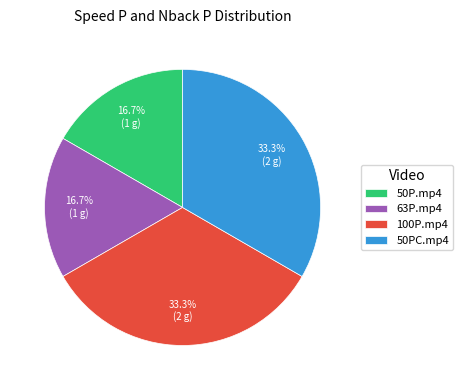

Is there any slice that represents more than half of the pie?

No